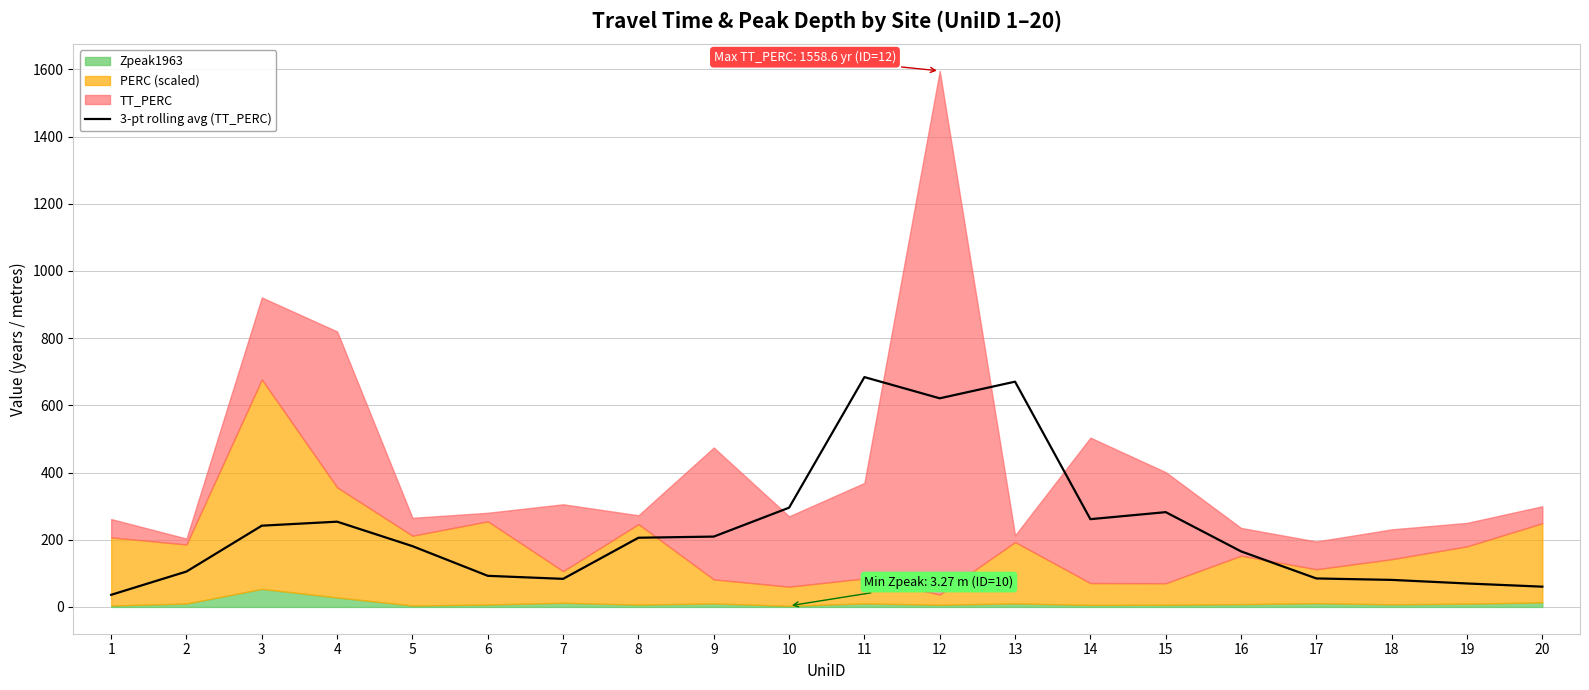

What is the maximum value for 3-pt rolling avg (TT_PERC)?

684.1